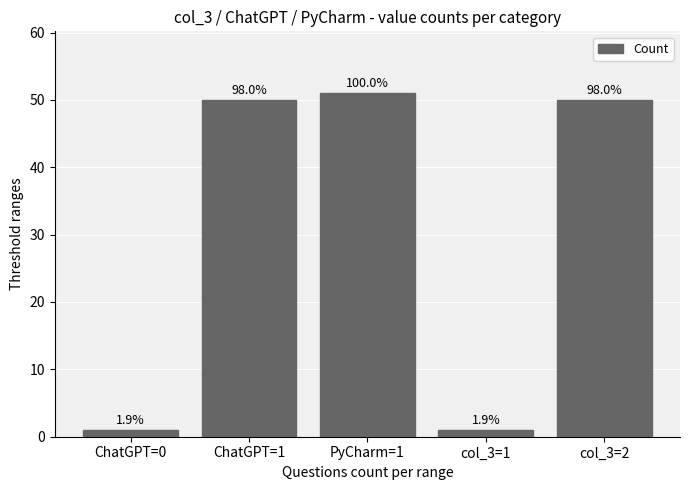

Does the chart contain any negative values?

No